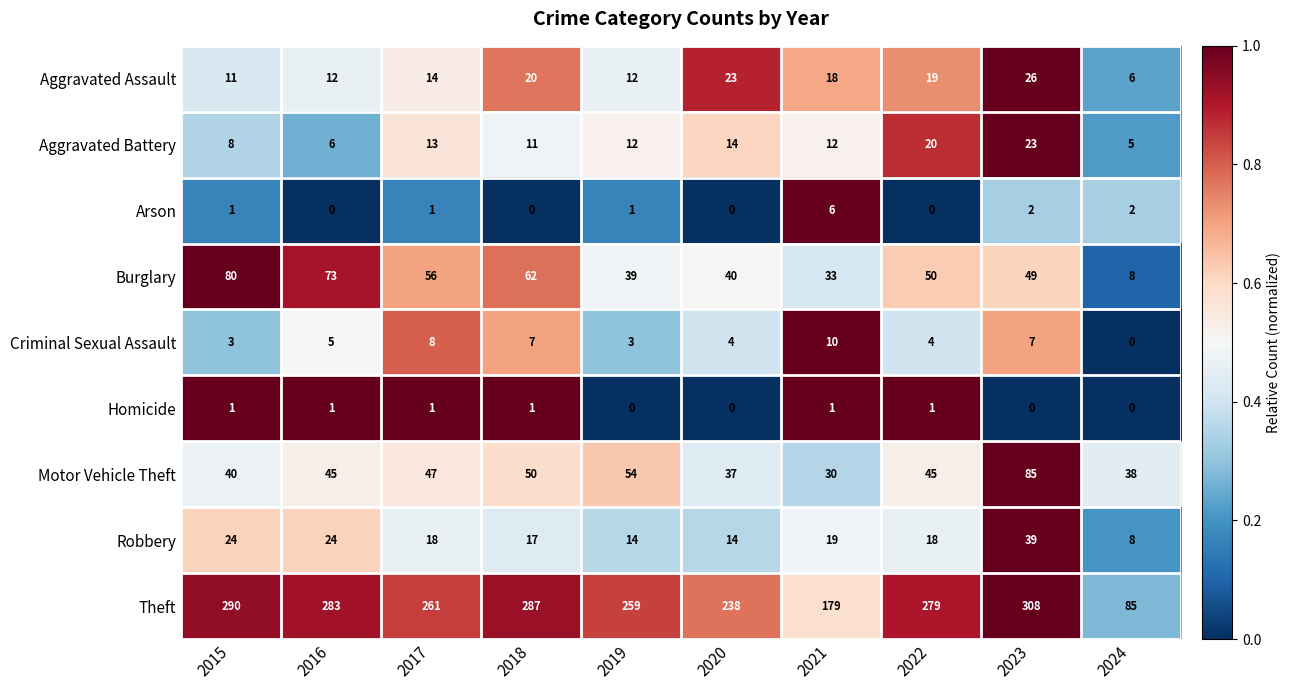

What is the difference between the maximum and second lowest values in the Theft series?

129